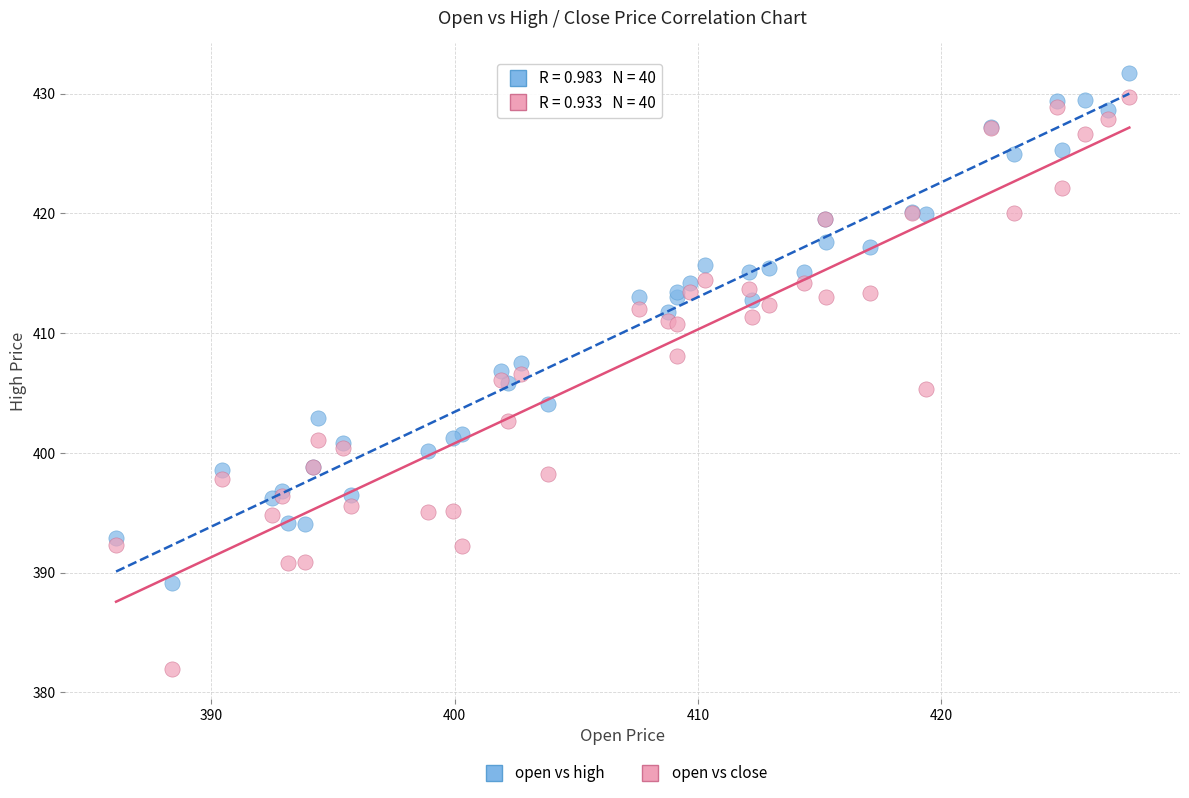

What is the X range (max minus min) for the scatter plot?

41.7